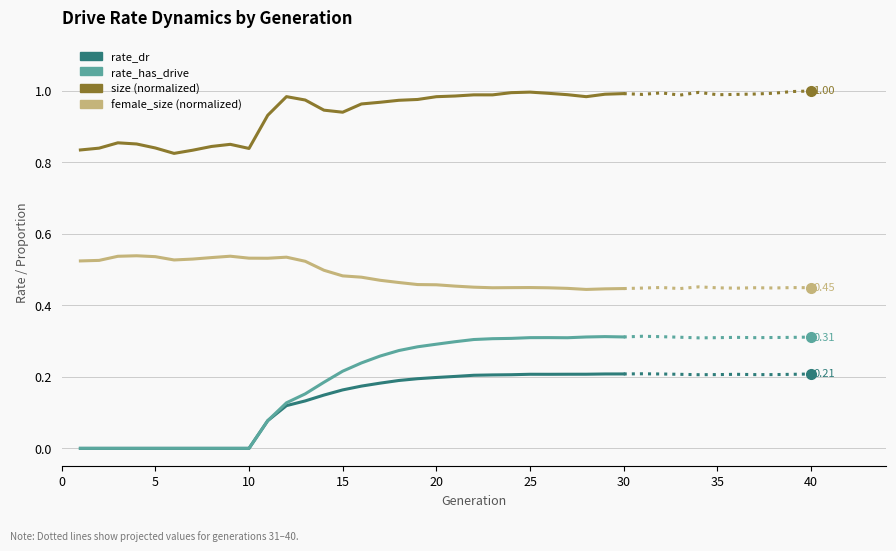

What is the maximum value for female_size (normalized)?

0.5